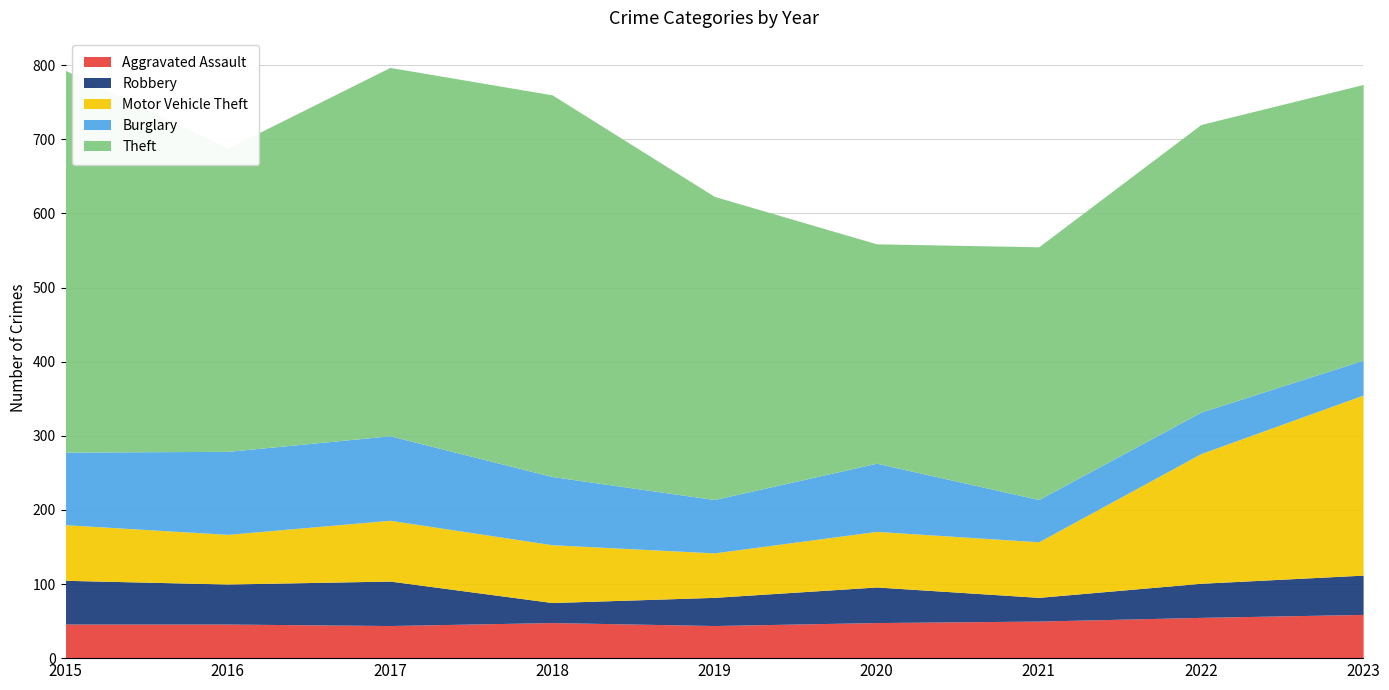

What is the sum of the Aggravated Assault values at 2018 and 2022?

103